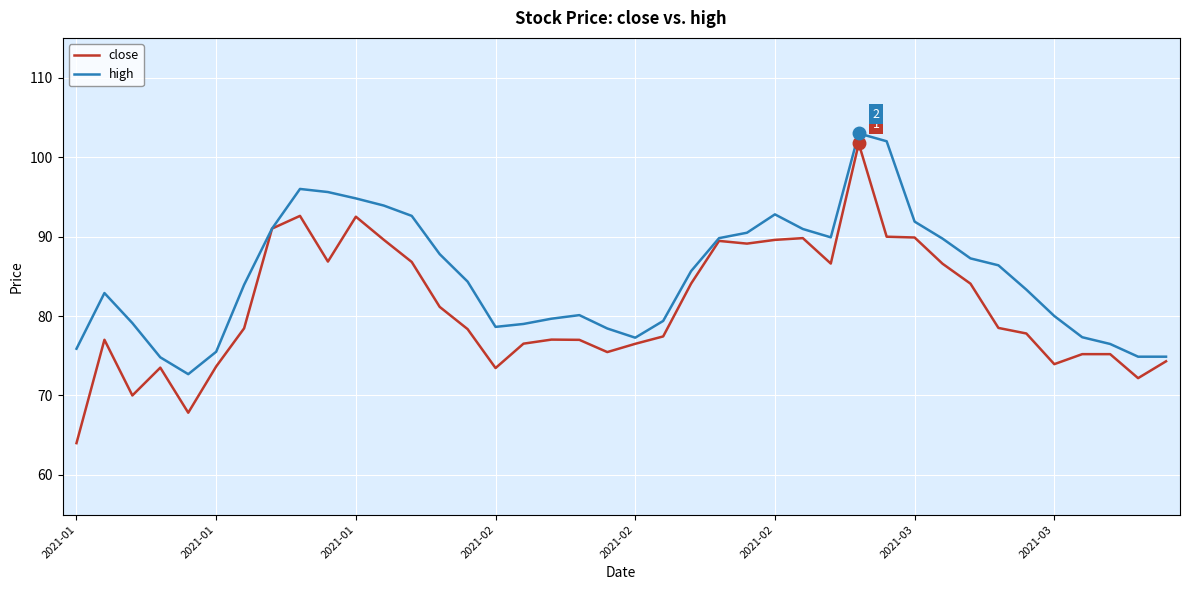

At how many categories does at least one series exceed 67?

40